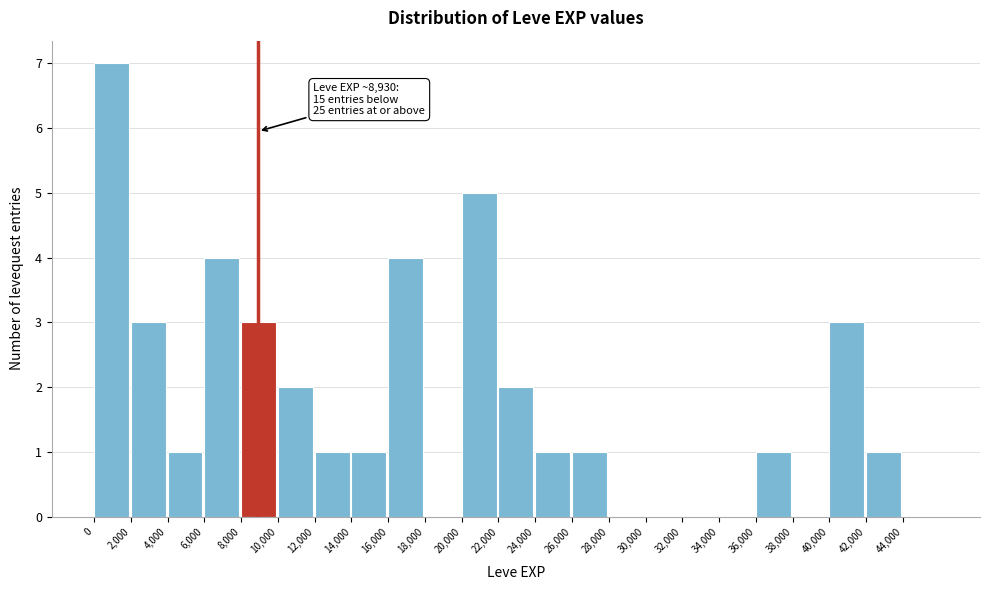

Over which range of the x-axis is the bar tallest?

0 to 2000